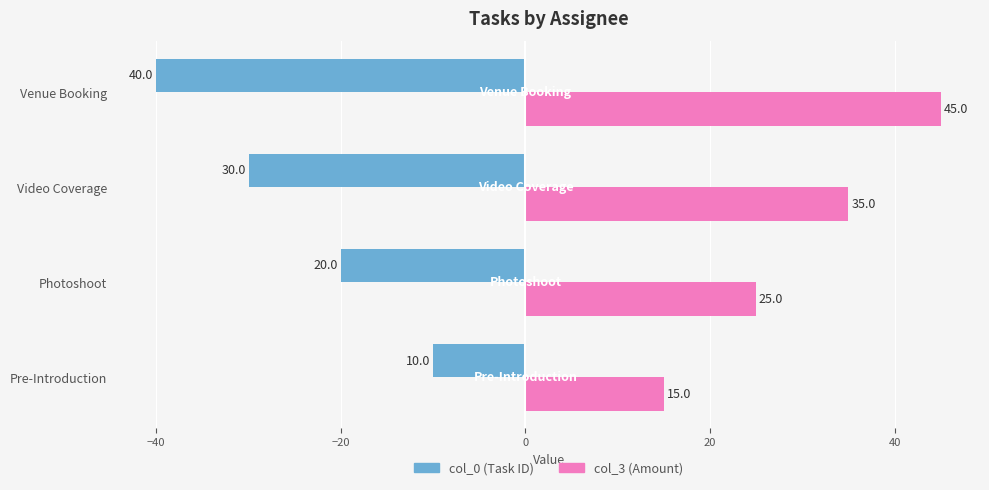

What is the smallest value displayed?

-40